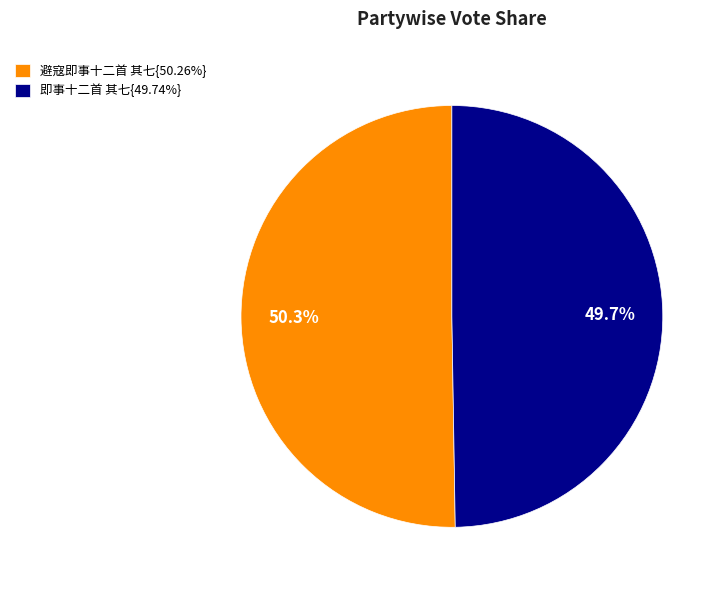

Does 即事十二首 其七{49.74%} represent more than half of the total?

No